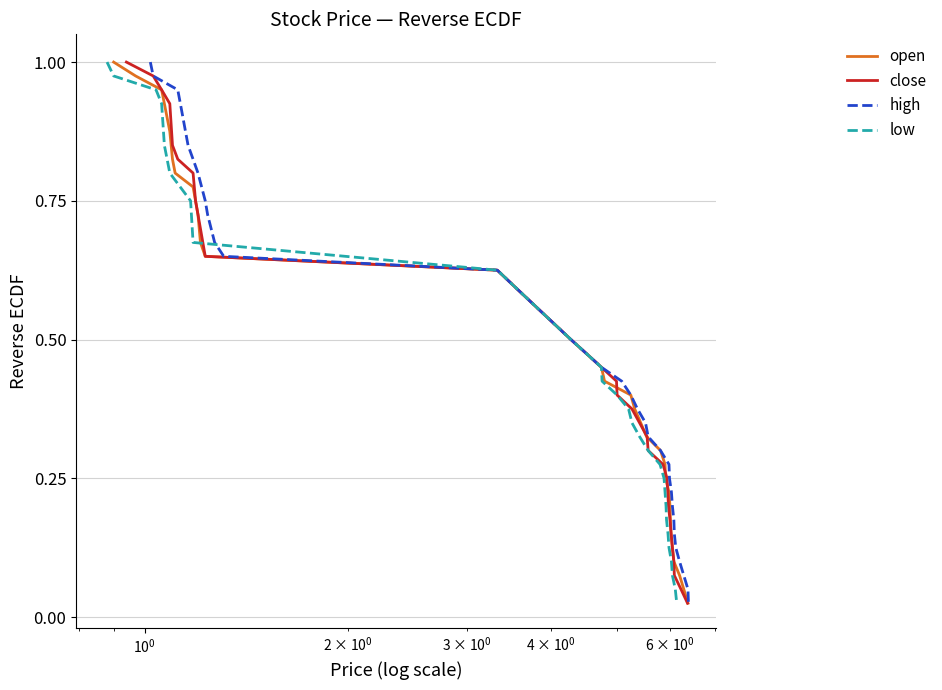

Reading left to right, what are all the values shown in this chart?

open: 1.0	1.0	0.9	0.9	0.9	0.9	0.9	0.8	0.8	0.8	0.8	0.7	0.7	0.7	0.7	0.6	0.6	0.6	0.6	0.5	0.5	0.5	0.4	0.4	0.4	0.4	0.3	0.3	0.3	0.3	0.2	0.2	0.2	0.2	0.2	0.1	0.1	0.1	0.1	0.0
close: 1.0	1.0	0.9	0.9	0.9	0.9	0.8	0.8	0.8	0.8	0.8	0.7	0.7	0.7	0.7	0.6	0.6	0.6	0.6	0.5	0.5	0.5	0.4	0.4	0.4	0.4	0.4	0.3	0.3	0.3	0.2	0.2	0.2	0.2	0.2	0.1	0.1	0.1	0.1	0.0
high: 1.0	1.0	0.9	0.9	0.9	0.9	0.8	0.8	0.8	0.8	0.8	0.7	0.7	0.7	0.7	0.6	0.6	0.6	0.6	0.5	0.5	0.5	0.4	0.4	0.4	0.4	0.3	0.3	0.3	0.3	0.2	0.2	0.2	0.2	0.2	0.1	0.1	0.1	0.1	0.0
low: 1.0	1.0	0.9	0.9	0.9	0.9	0.8	0.8	0.8	0.8	0.8	0.8	0.8	0.7	0.7	0.6	0.6	0.6	0.6	0.5	0.5	0.5	0.4	0.4	0.4	0.4	0.3	0.3	0.3	0.3	0.2	0.2	0.2	0.2	0.2	0.1	0.1	0.1	0.1	0.0